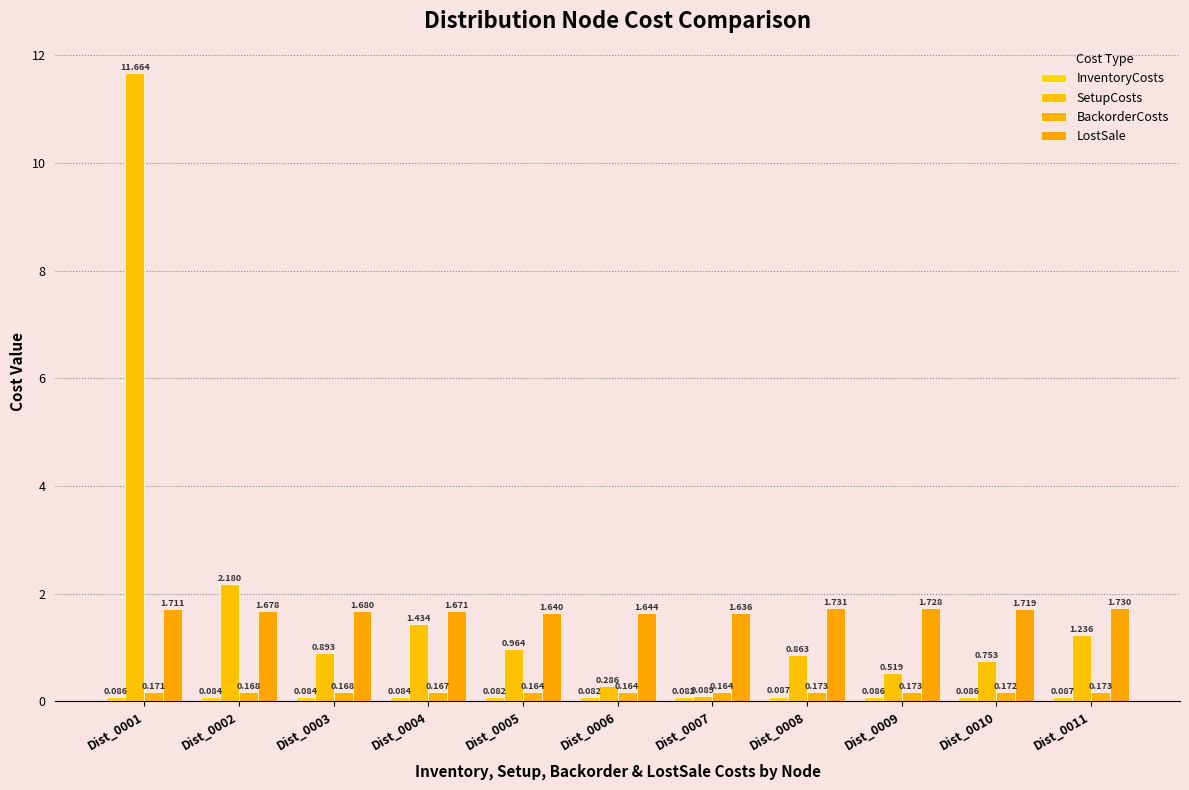

Between Dist_0005 and Dist_0007, which series saw the biggest shift?

SetupCosts